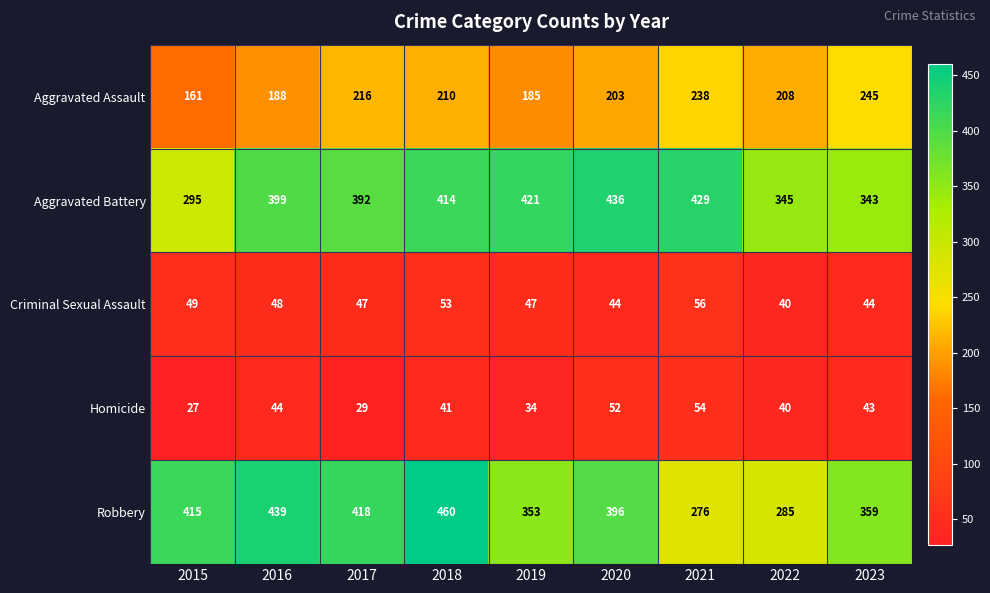

At which label does Robbery reach its minimum?

2021